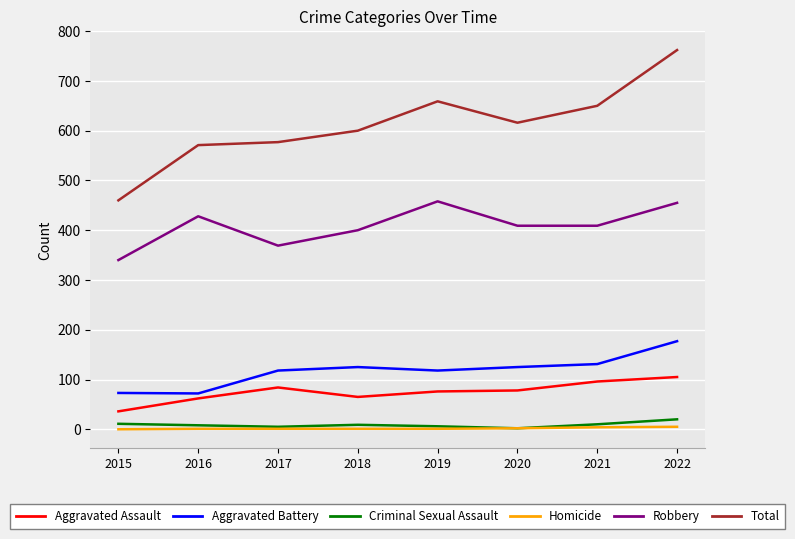

Which series has the largest total across all categories?

Total